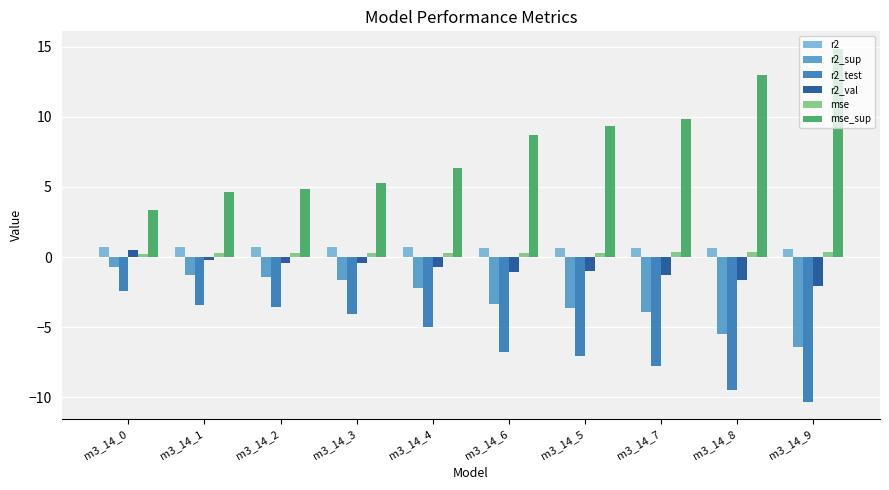

The value of r2_test at m3_14_4 is -5.0. True or false?

True